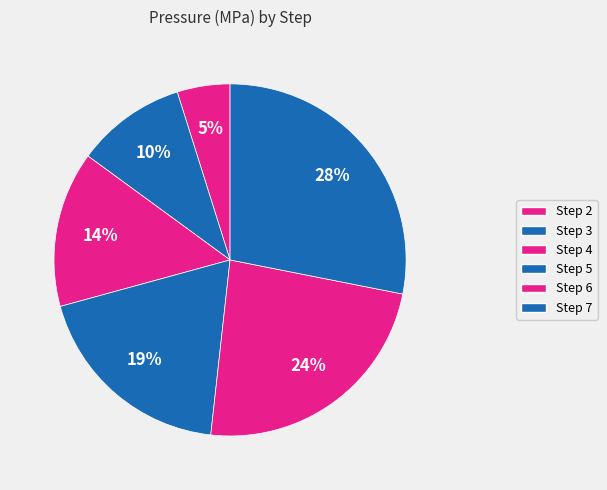

Does Step 5 represent more than half of the total?

No